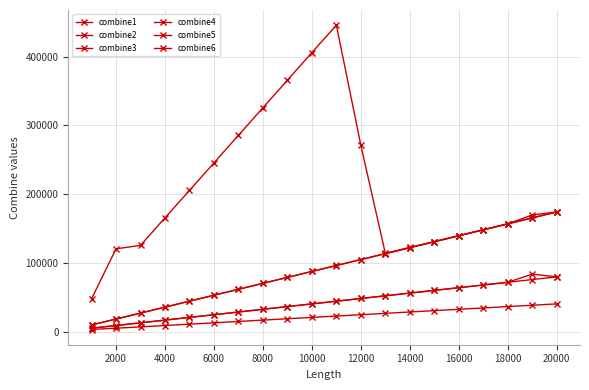

How many lines are shown in the chart?

6